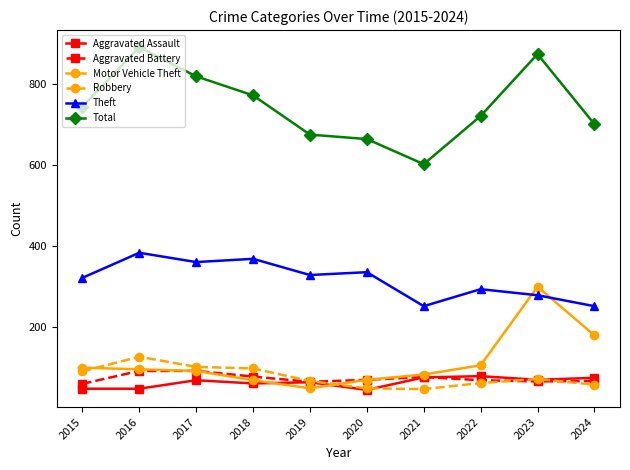

At which label does Theft first exceed 328?

2016